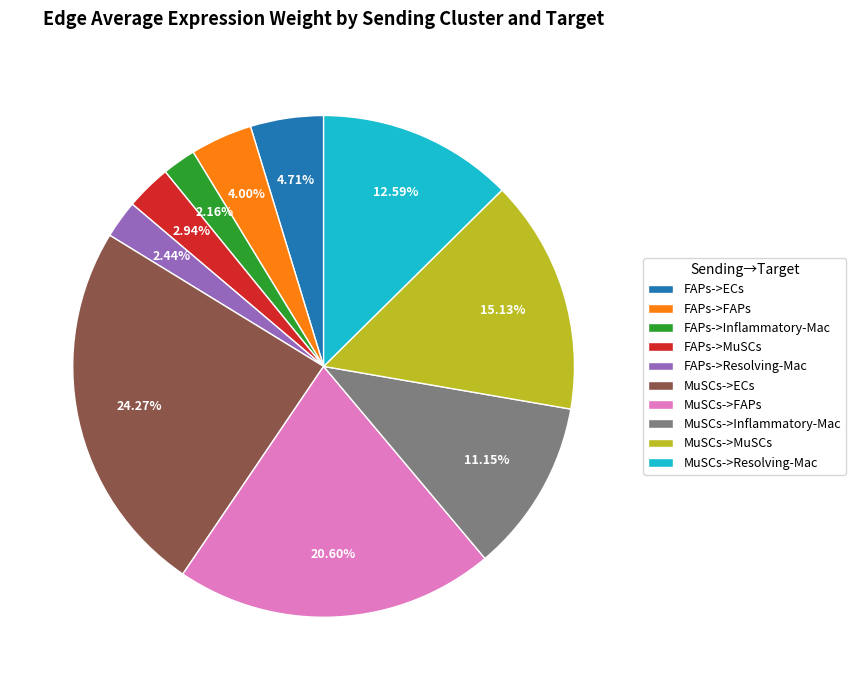

To the nearest percent, what is the average slice percentage?

10%